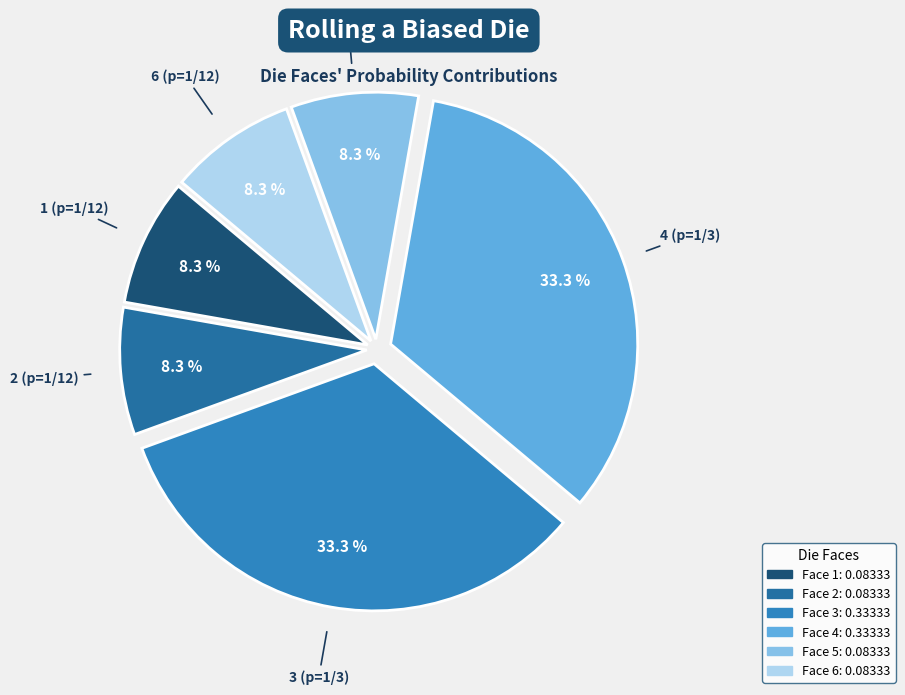

To the nearest percent, what is the difference between the largest and smallest slice percentages?

25%